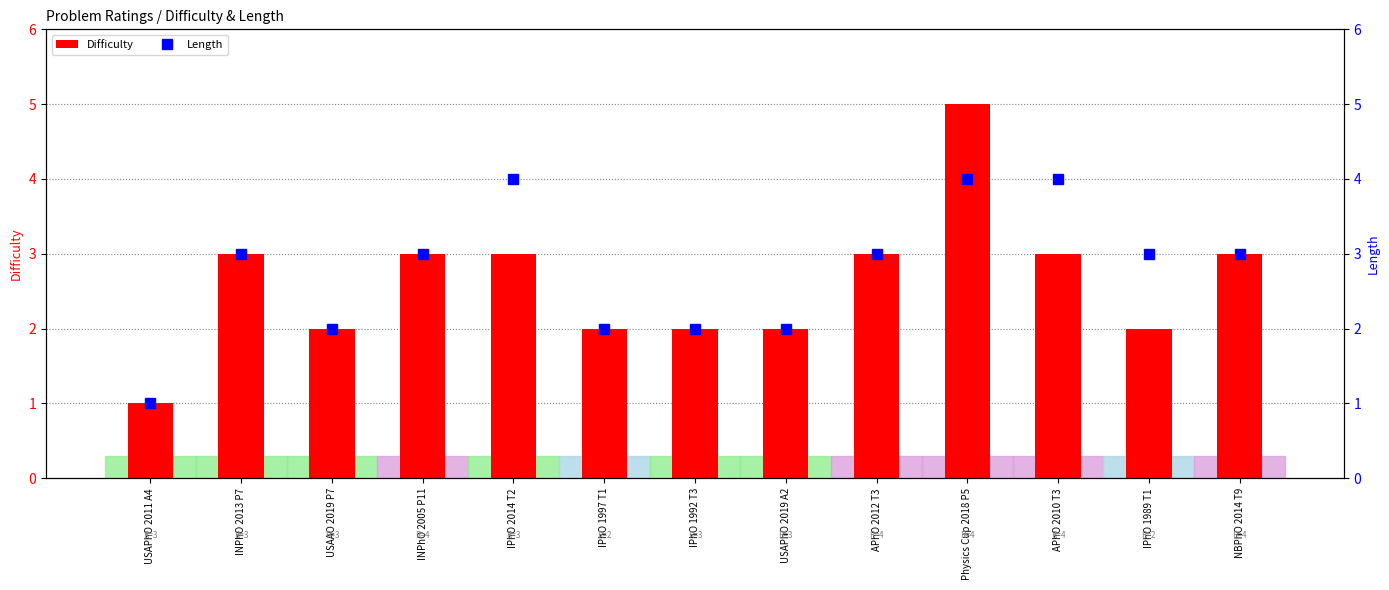

What is the label of the 7th bar from the left?

IPhO 1992 T3